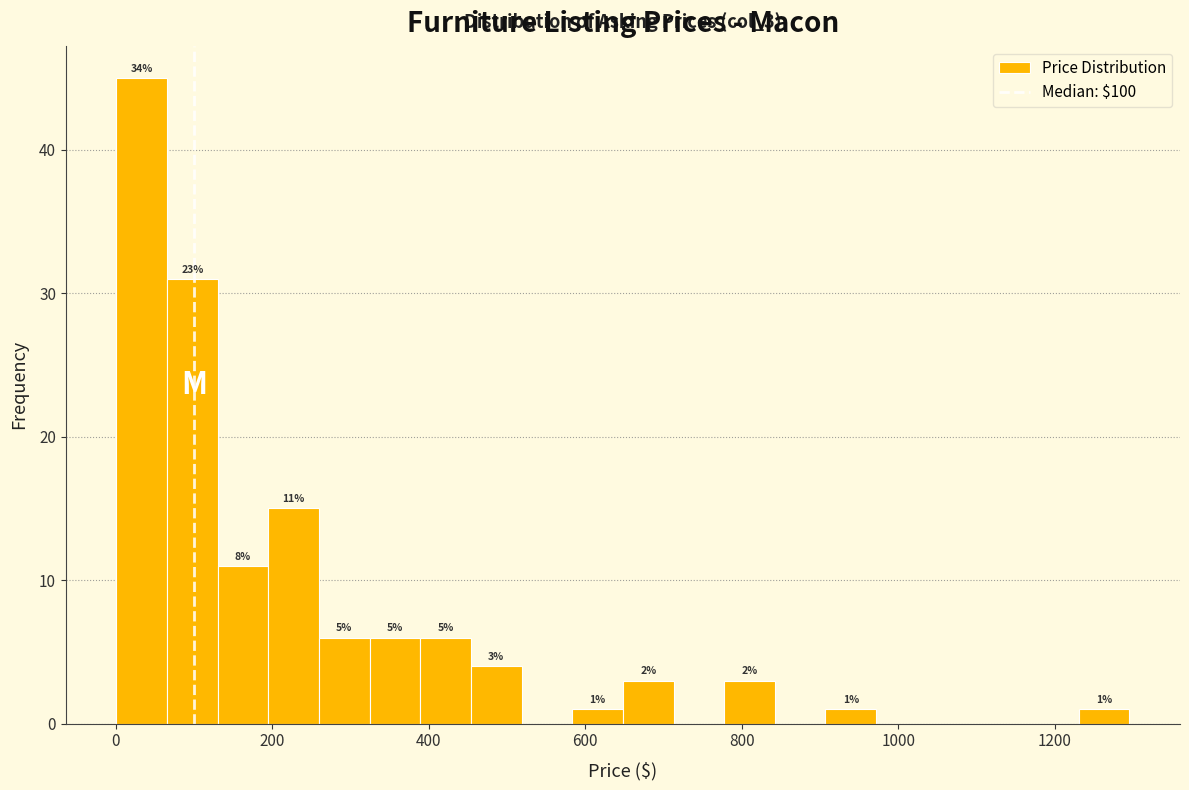

Read against the x-axis, roughly where is the centre of the tallest bar?

40